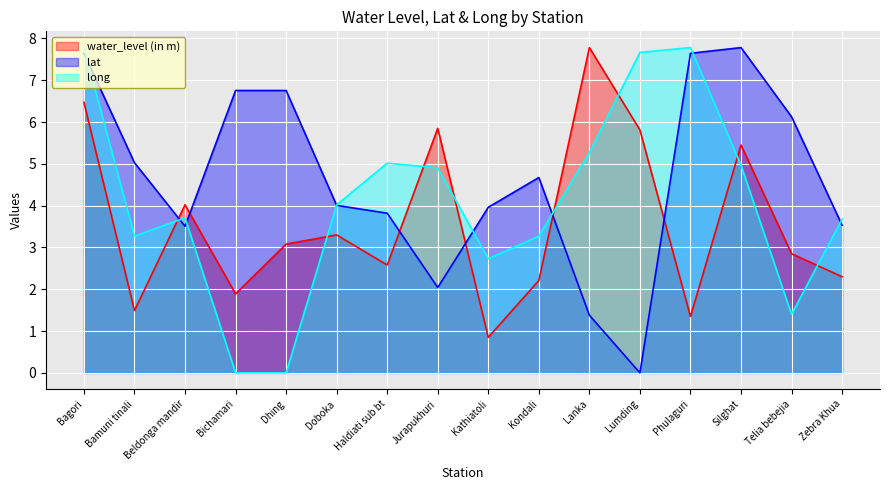

In water_level (in m), how many points are higher than both neighbors (excluding endpoints)?

5